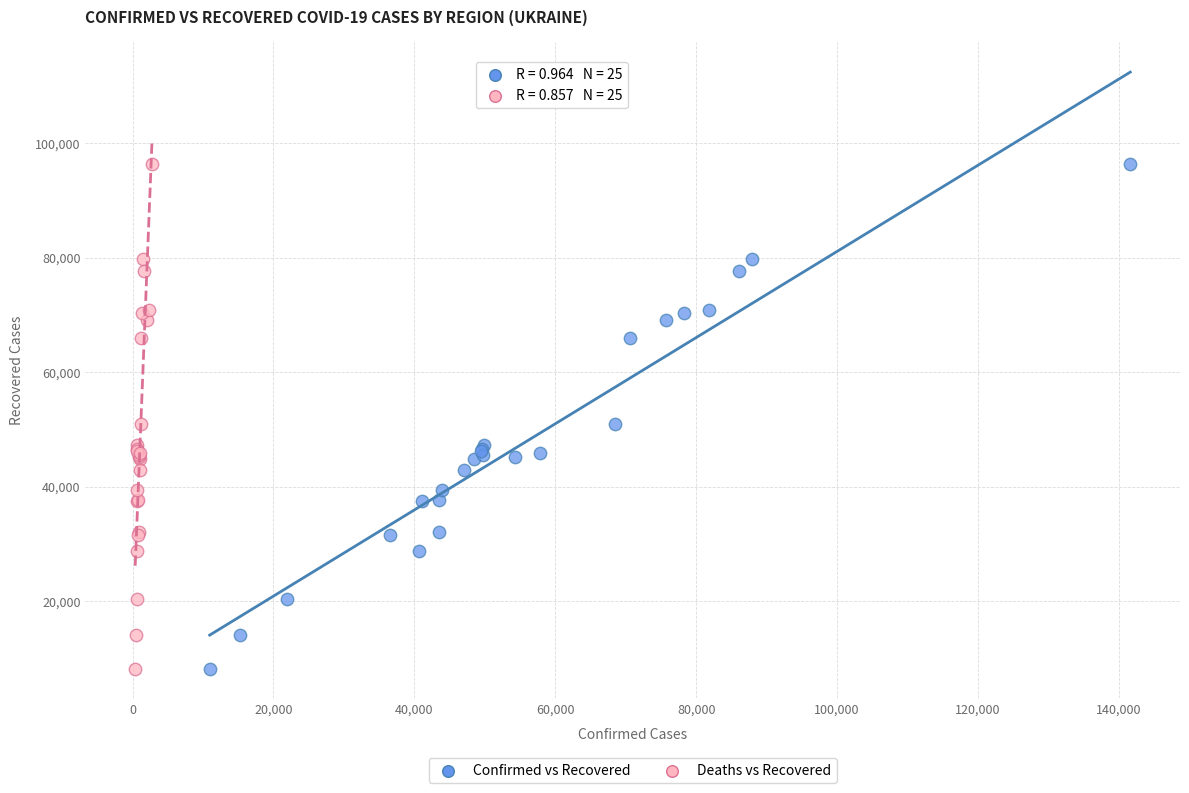

What are all the series names shown in the legend?

Confirmed vs Recovered, Deaths vs Recovered